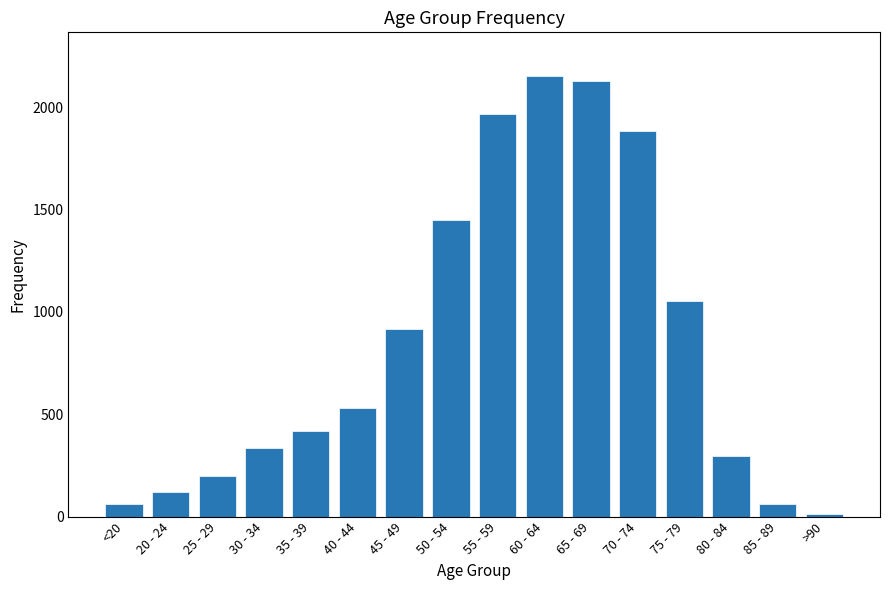

Reading left to right, list all the values displayed in this chart.

62	121	196	333	420	530	915	1450	1965	2151	2130	1882	1053	296	62	15